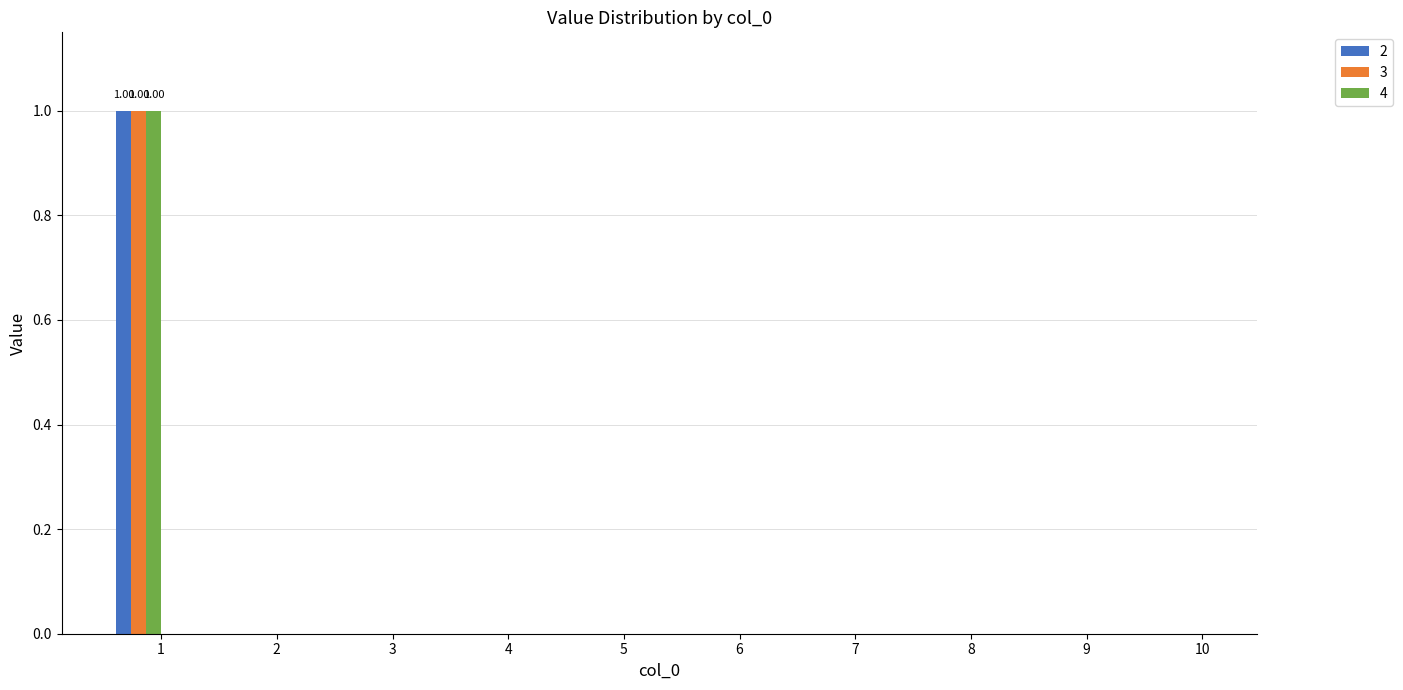

Reading right to left, transcribe all the data shown in this chart.

2: 10=0	9=0	8=0	7=0	6=0	5=0	4=0	3=0	2=0	1=1
3: 10=0	9=0	8=0	7=0	6=0	5=0	4=0	3=0	2=0	1=1
4: 10=0	9=0	8=0	7=0	6=0	5=0	4=0	3=0	2=0	1=1